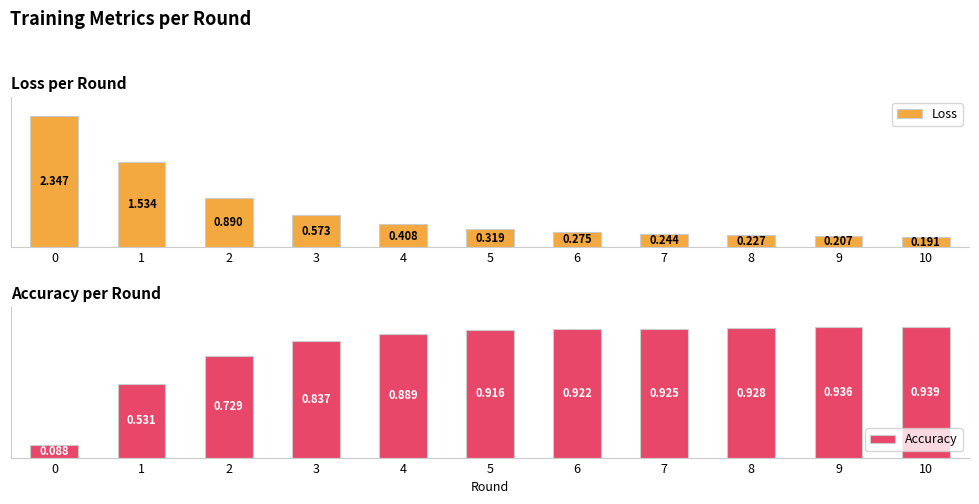

Reading right to left, extract all data points from this chart.

Loss: 10=0.1	9=0.1	8=0.1	7=0.1	6=0.1	5=0.1	4=0.2	3=0.2	2=0.4	1=0.7	0=1.0
Accuracy: 10=1.0	9=1.0	8=1.0	7=1.0	6=1.0	5=1.0	4=0.9	3=0.9	2=0.8	1=0.6	0=0.1